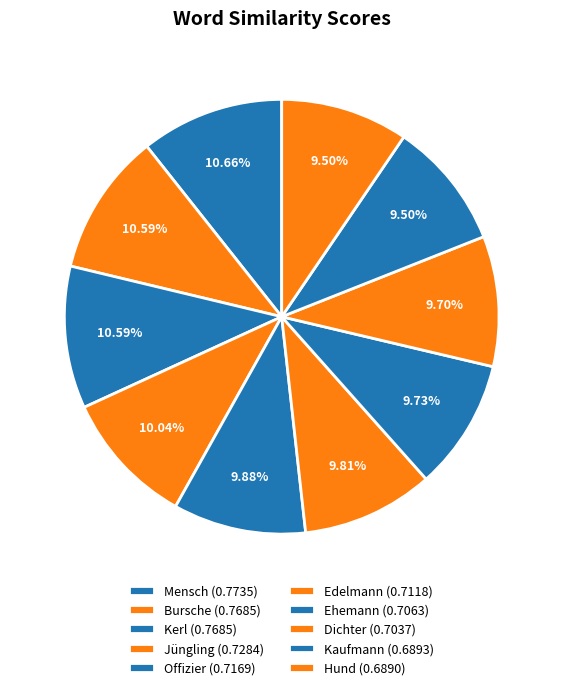

To the nearest percent, what is the combined percentage of Ehemann and Mensch?

20%